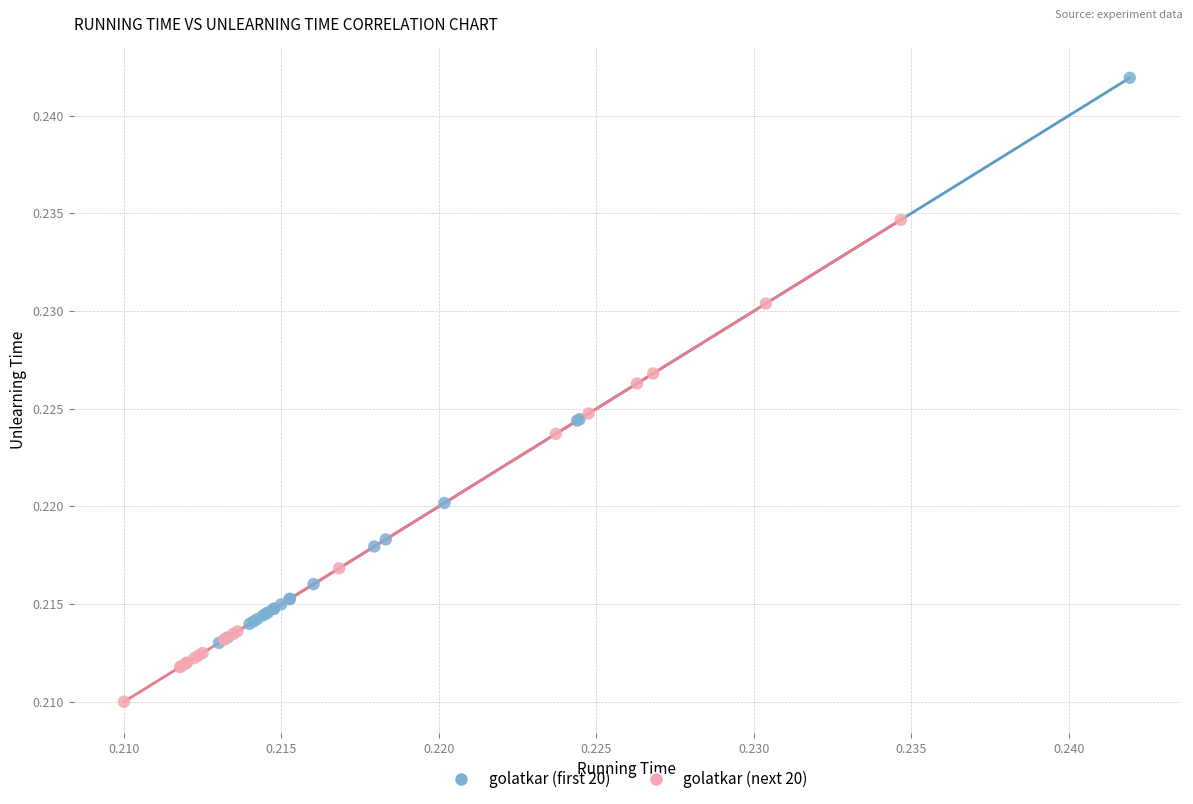

Which series reaches the maximum Y coordinate?

golatkar (first 20)